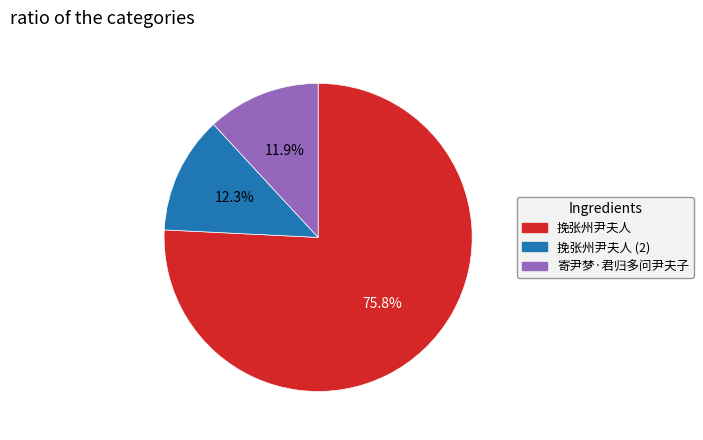

How many slices are in this pie chart?

3